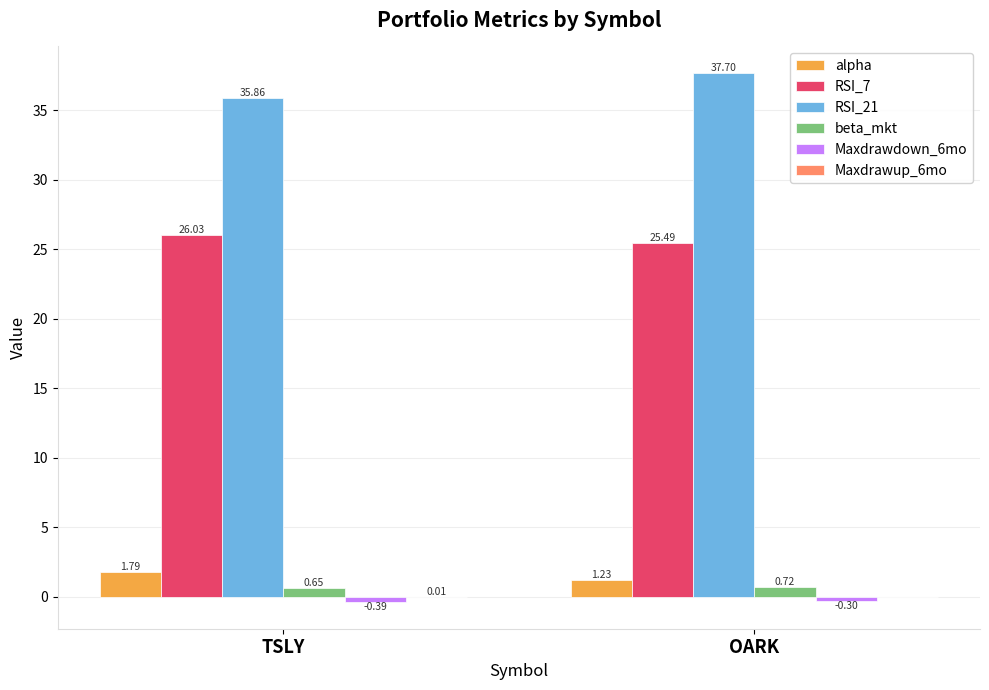

Where does the RSI_7 series first go above 26?

TSLY